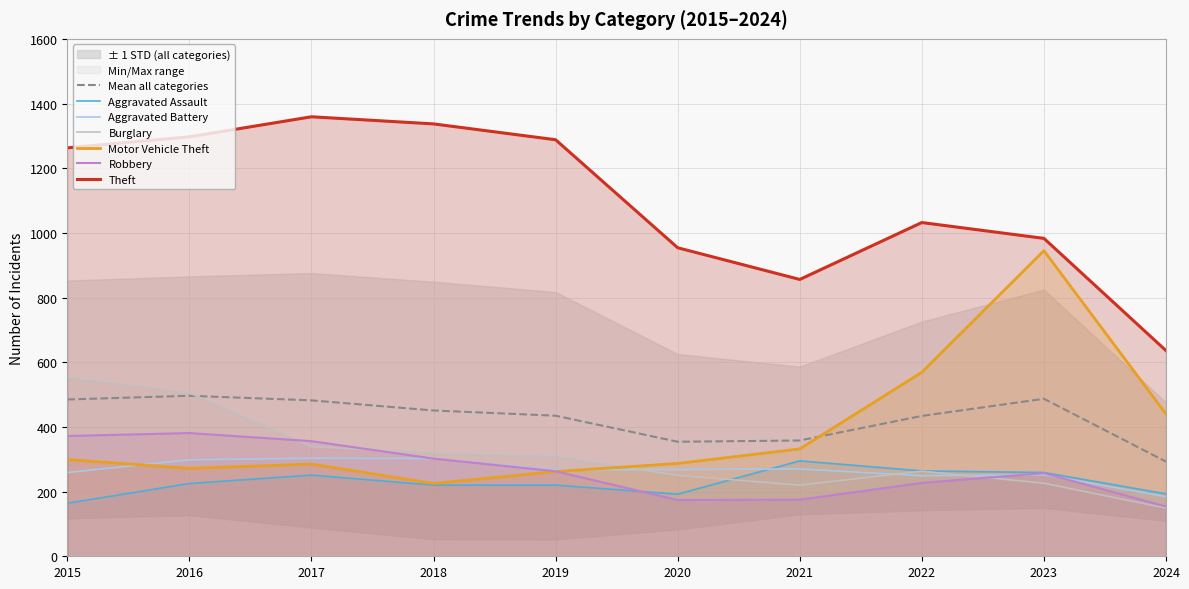

The value of Aggravated Assault at 2017 is 251. True or false?

True